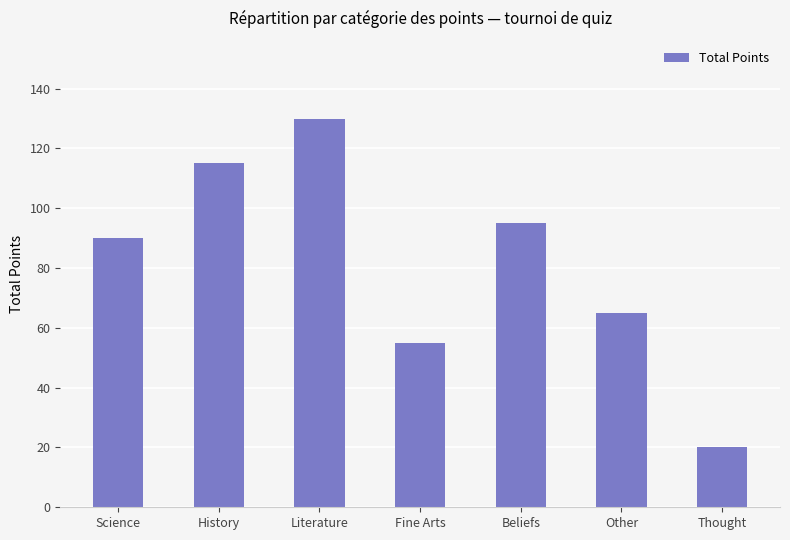

Does the chart contain stacked bars?

No